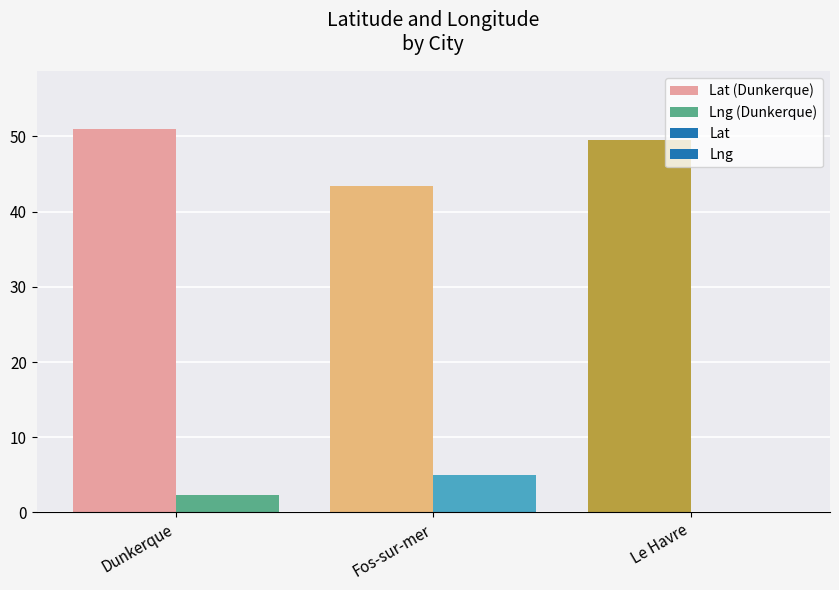

At which category is the sum across all series the highest?

Dunkerque